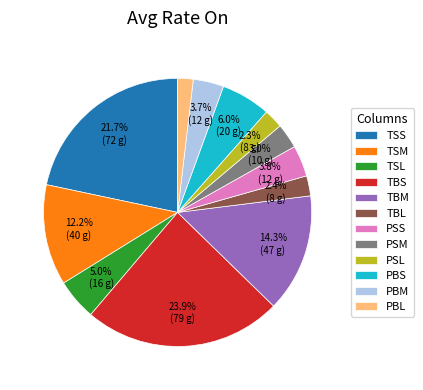

What percentage is NOT represented by TBS?

76.1%